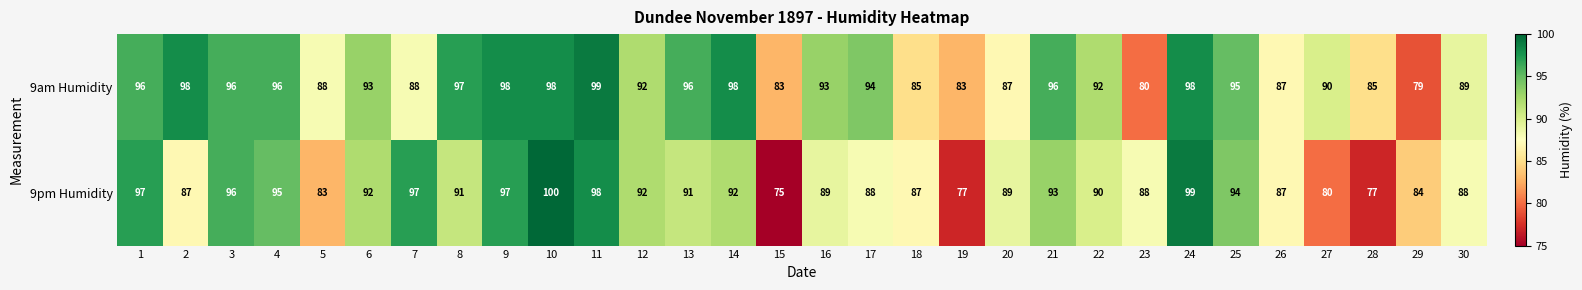

Which label corresponds to the largest value in the chart?

10